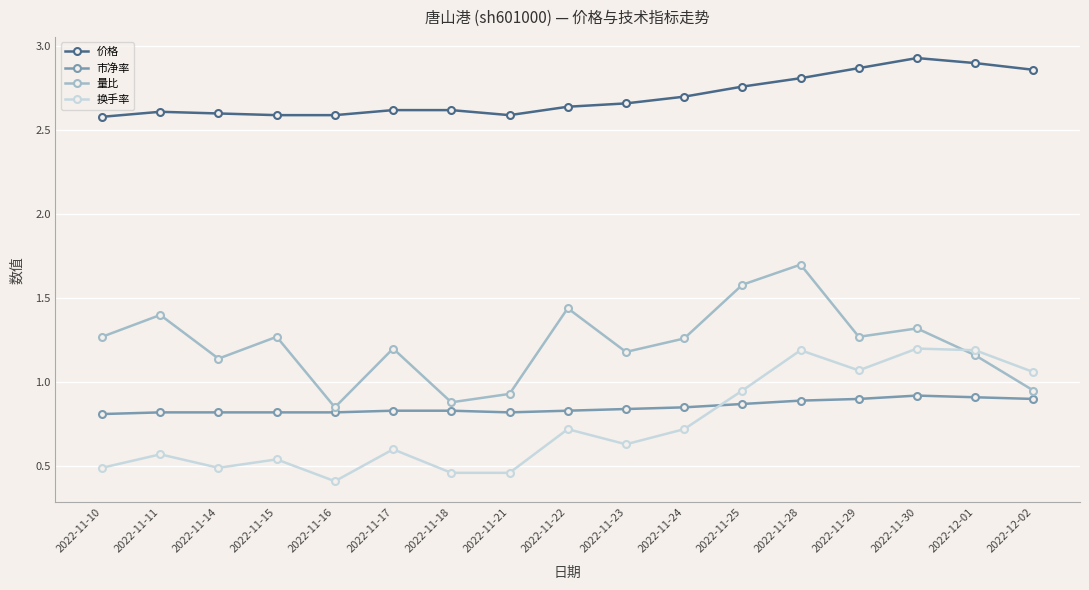

What is the spread (max minus min) of values at 2022-12-01?

2.0